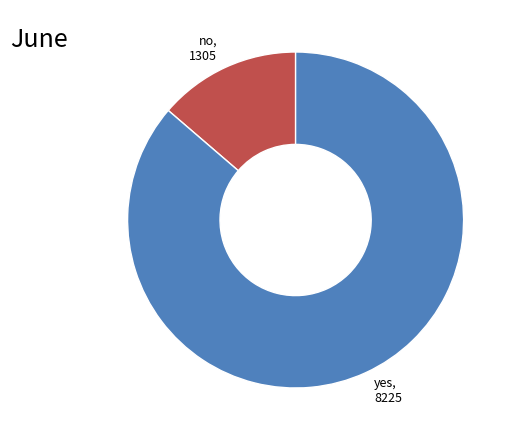

Which slice represents more than half of the pie?

yes